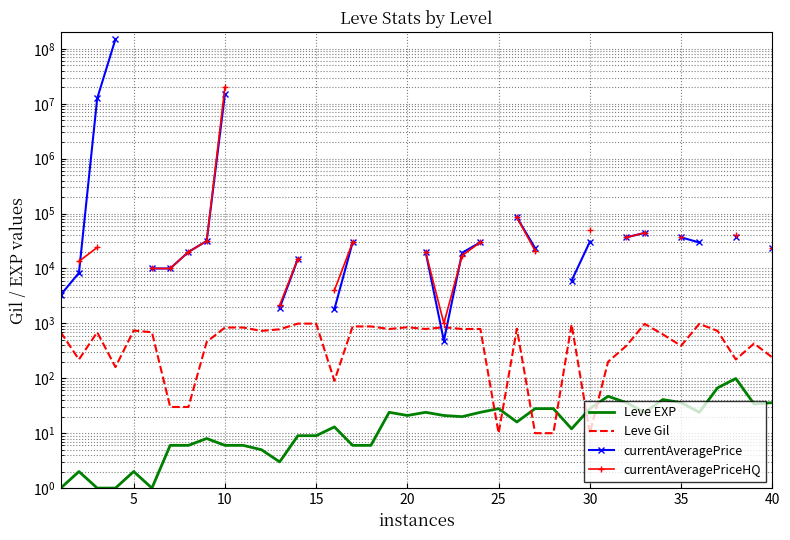

True or false: currentAveragePriceHQ and Leve Gil intersect in this chart.

False